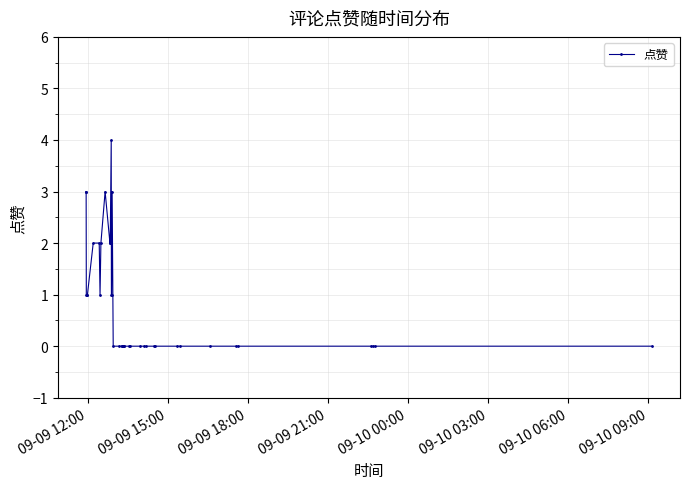

What is the difference between the maximum and minimum values?

4